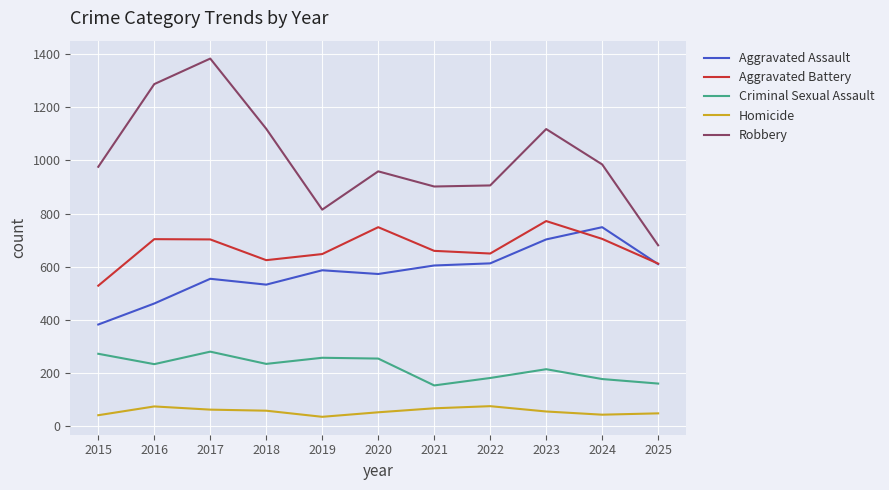

Which category has the highest value in the Aggravated Assault series?

2024